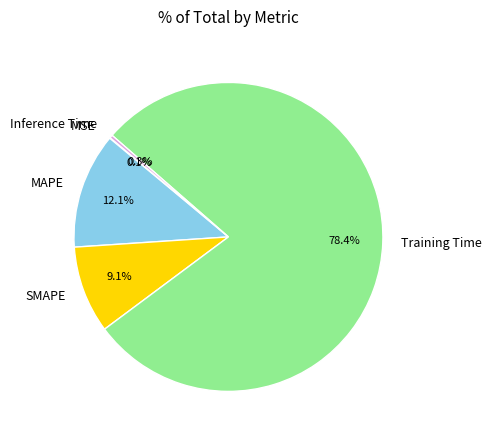

Which has a higher value, SMAPE or MAPE?

MAPE